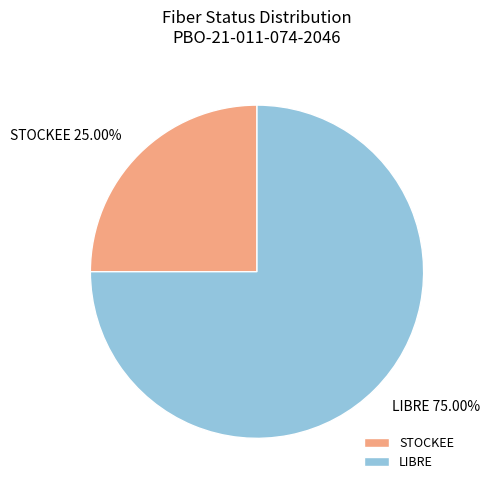

What percentage is the LIBRE slice, to the nearest percent?

75%